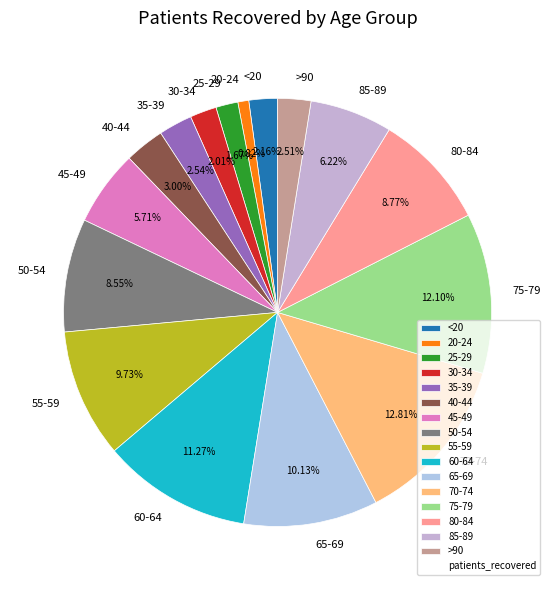

To the nearest percent, what is the difference between the largest and smallest slice percentages?

12%